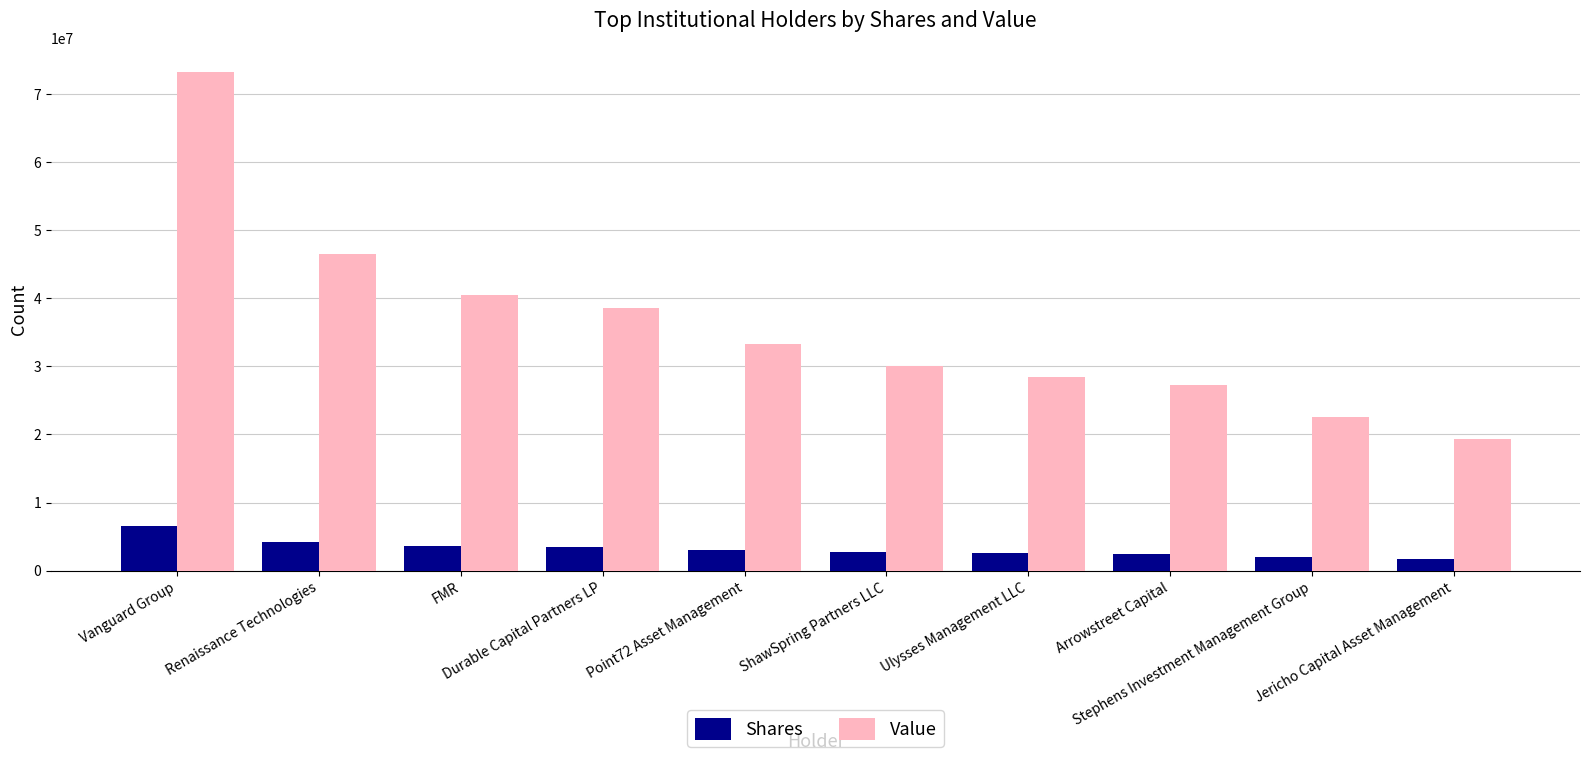

Which series has the widest spread of values?

Value